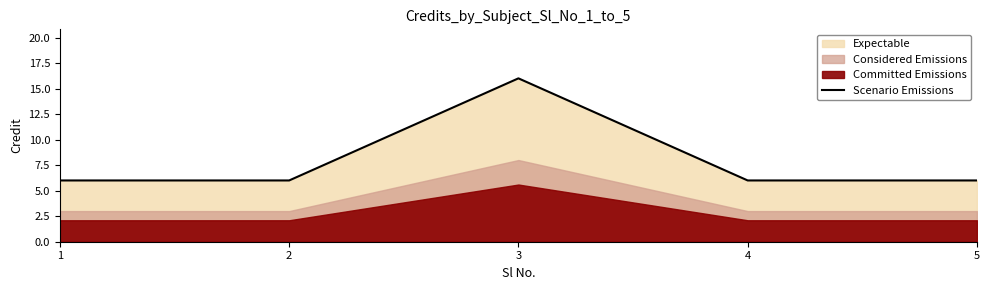

What is the ratio of the value at 5 to the value at 3?

0.4